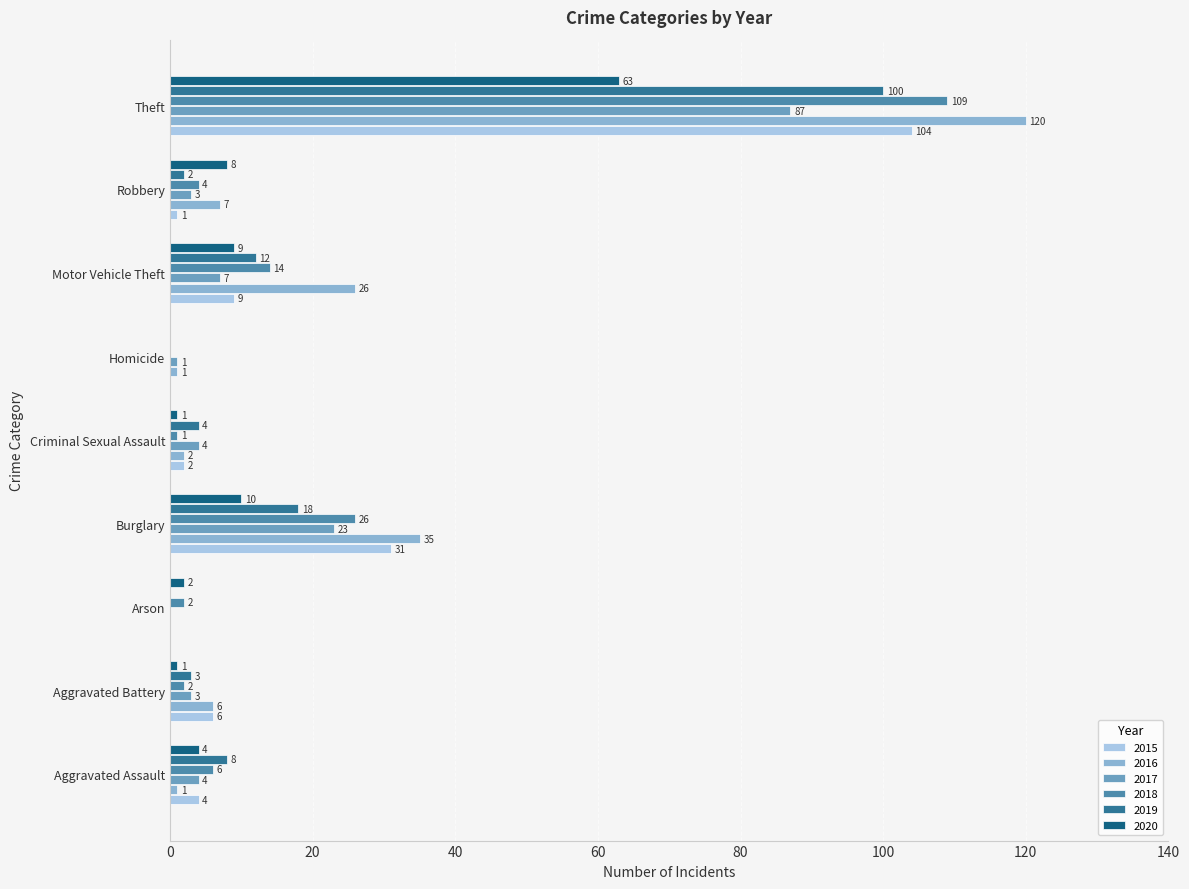

What is the average value of the 2016 series?

22